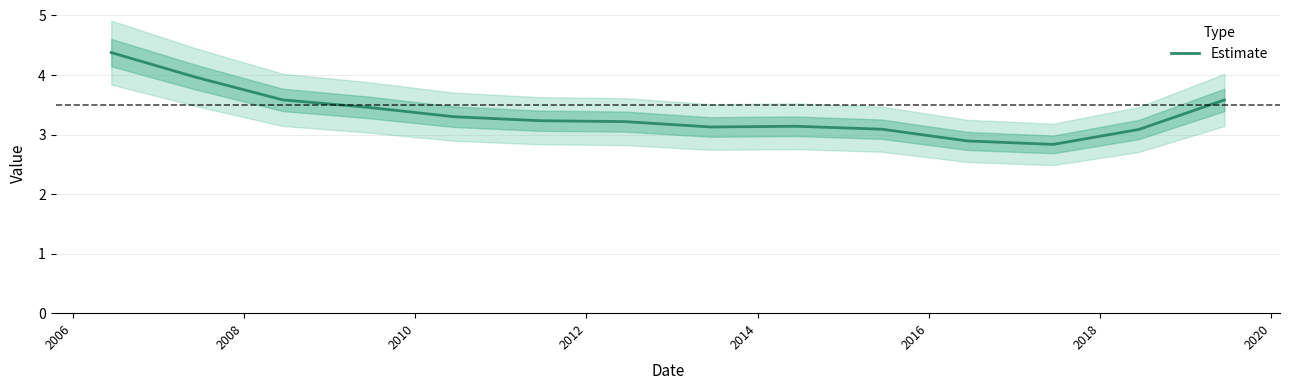

What is the maximum value for Estimate?

4.4